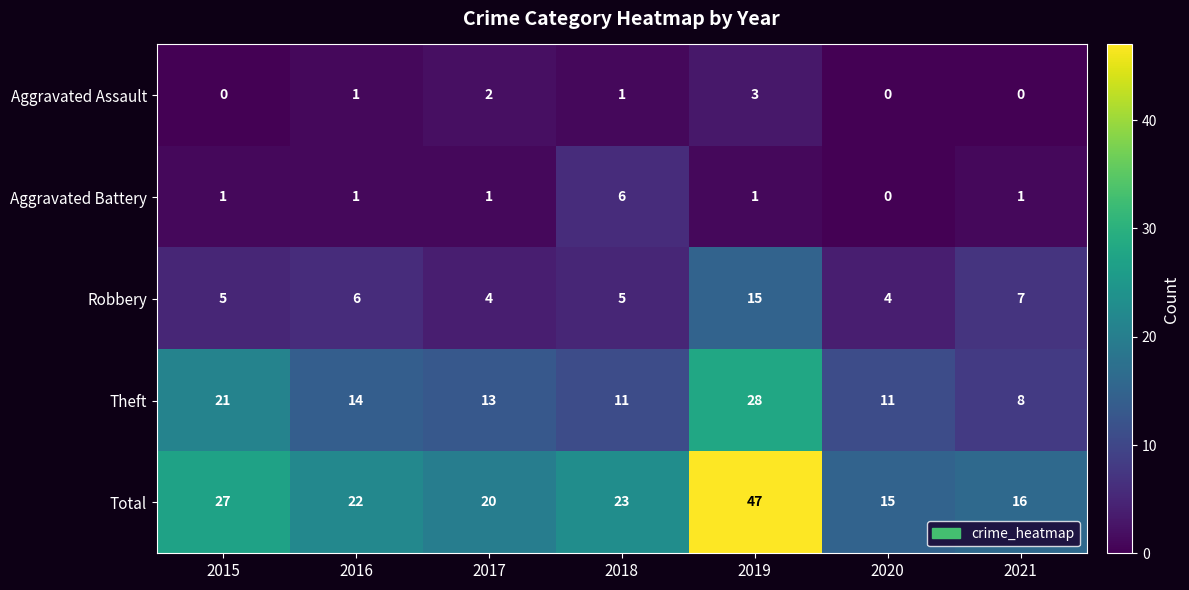

At how many categories does at least one series exceed 0?

7